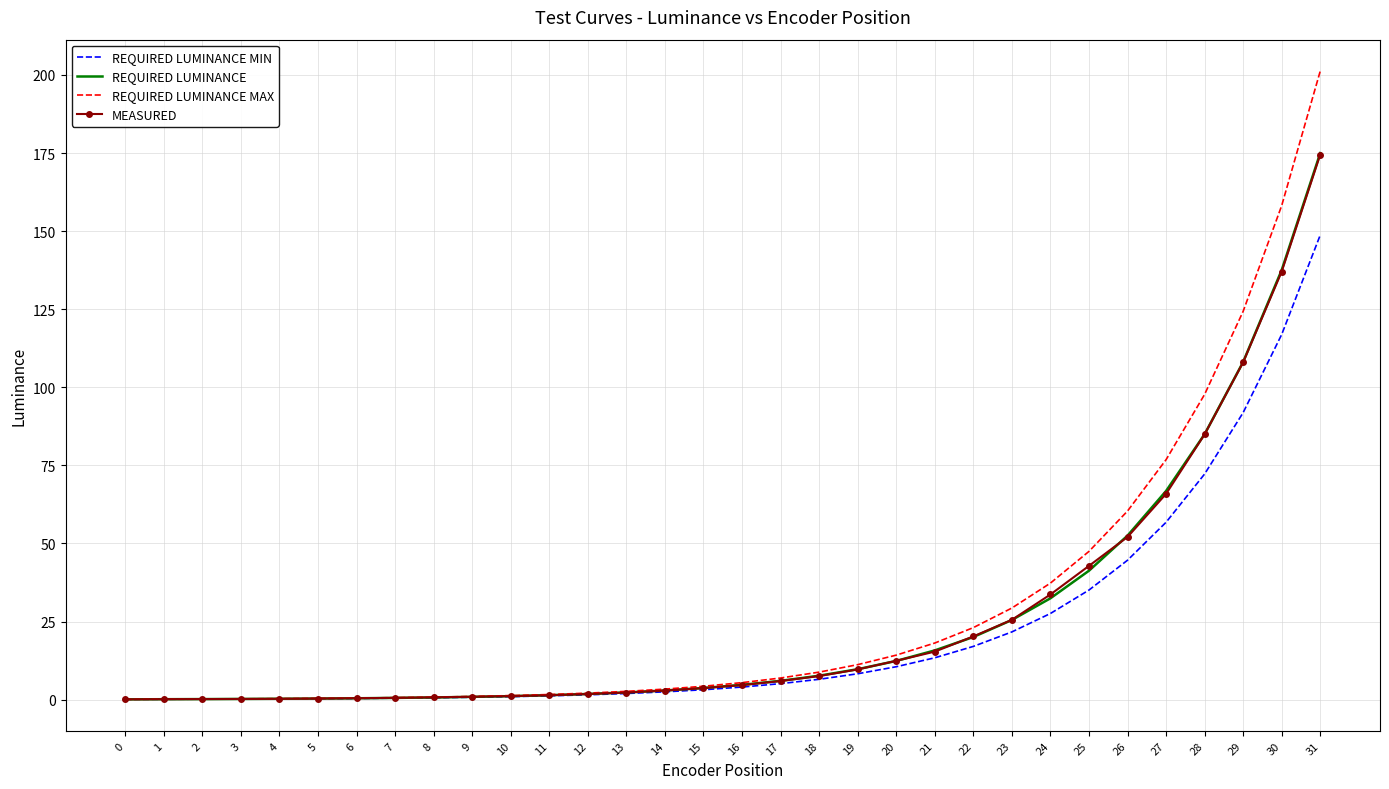

What is the spread (max minus min) of values at 18?

2.3